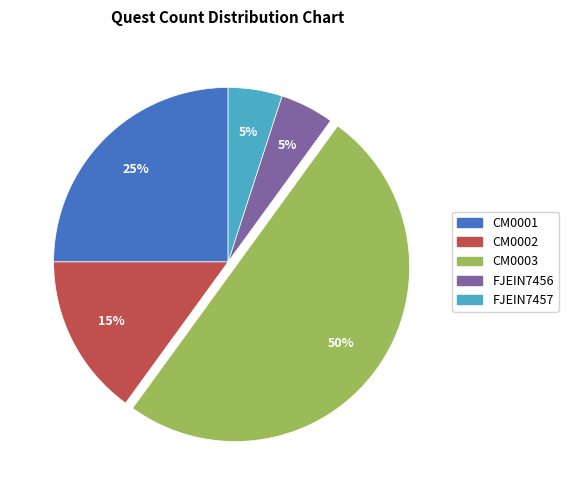

To the nearest percent, what is the average slice percentage?

20%